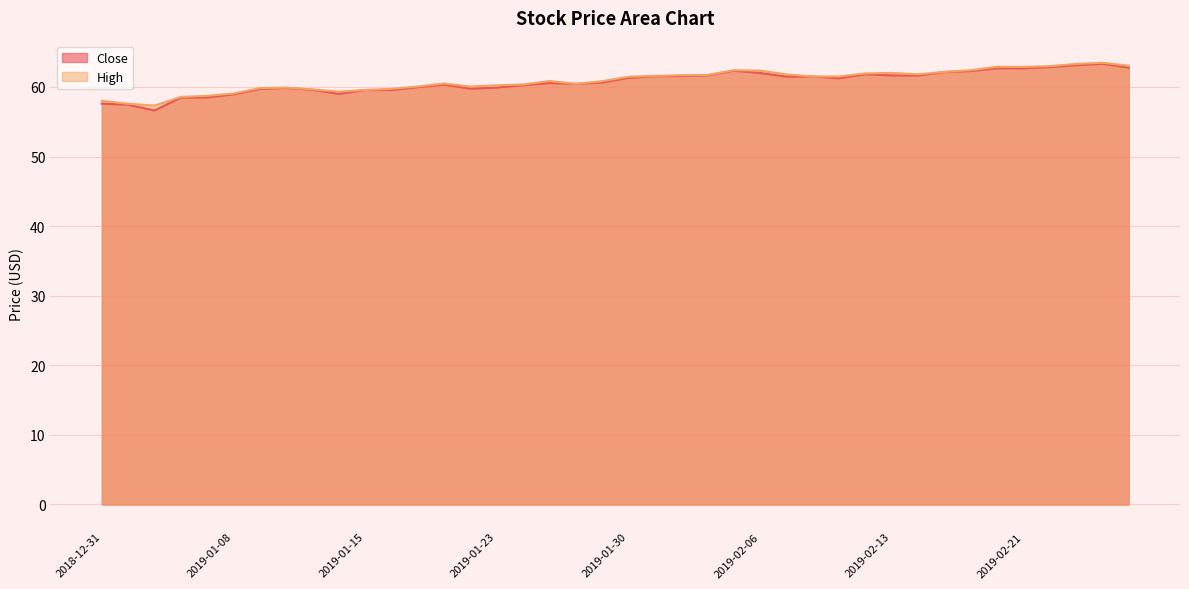

True or false: Close has a value of 62.1 at 2019-02-15.

True